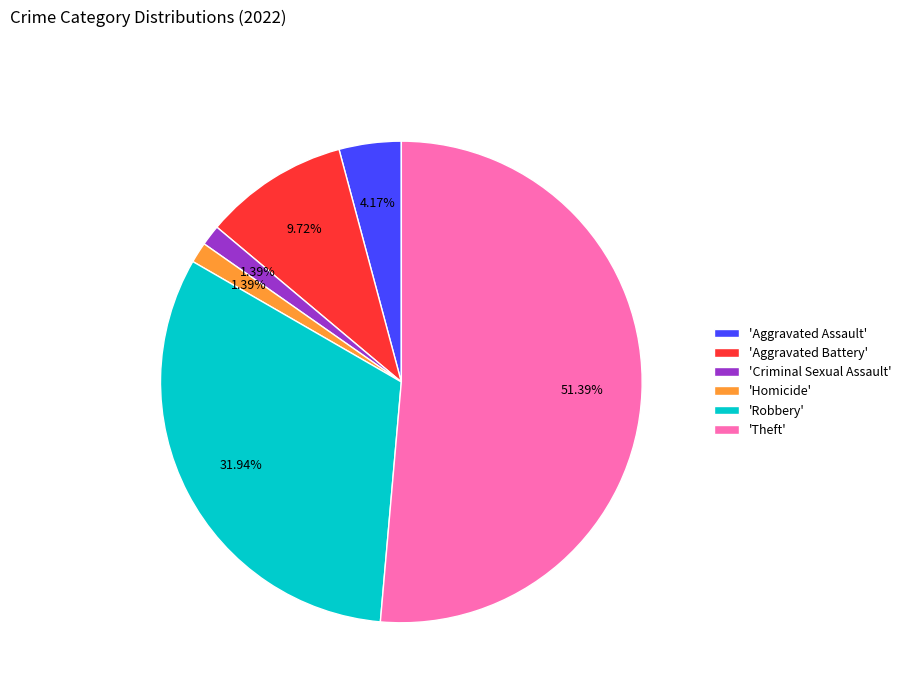

Approximately how many times larger is the value at 'Robbery' compared to 'Criminal Sexual Assault'?

23.0